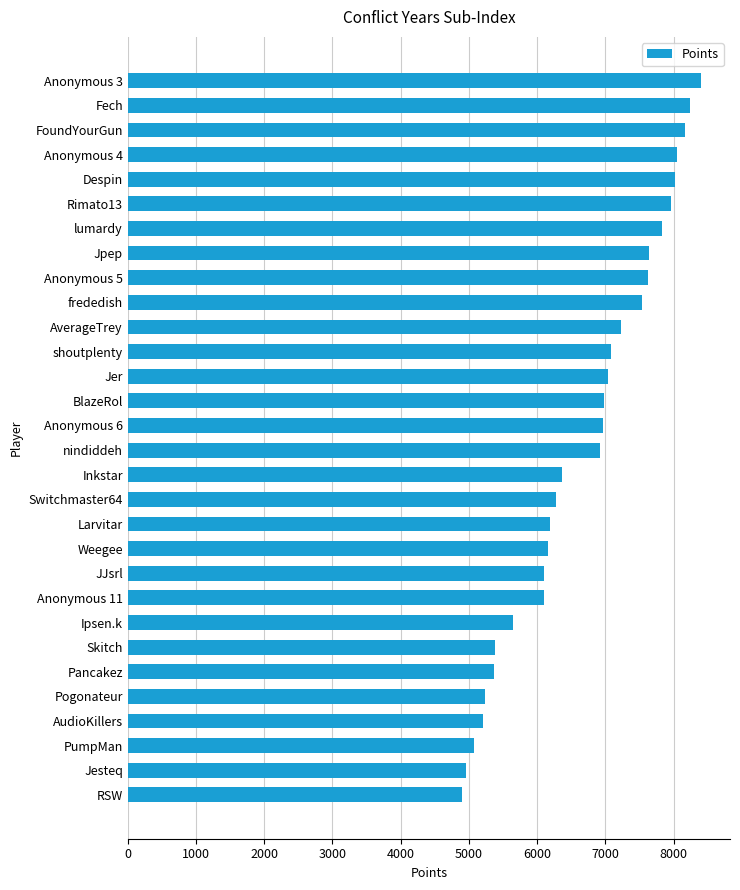

The value at AverageTrey is 9954. True or false?

False